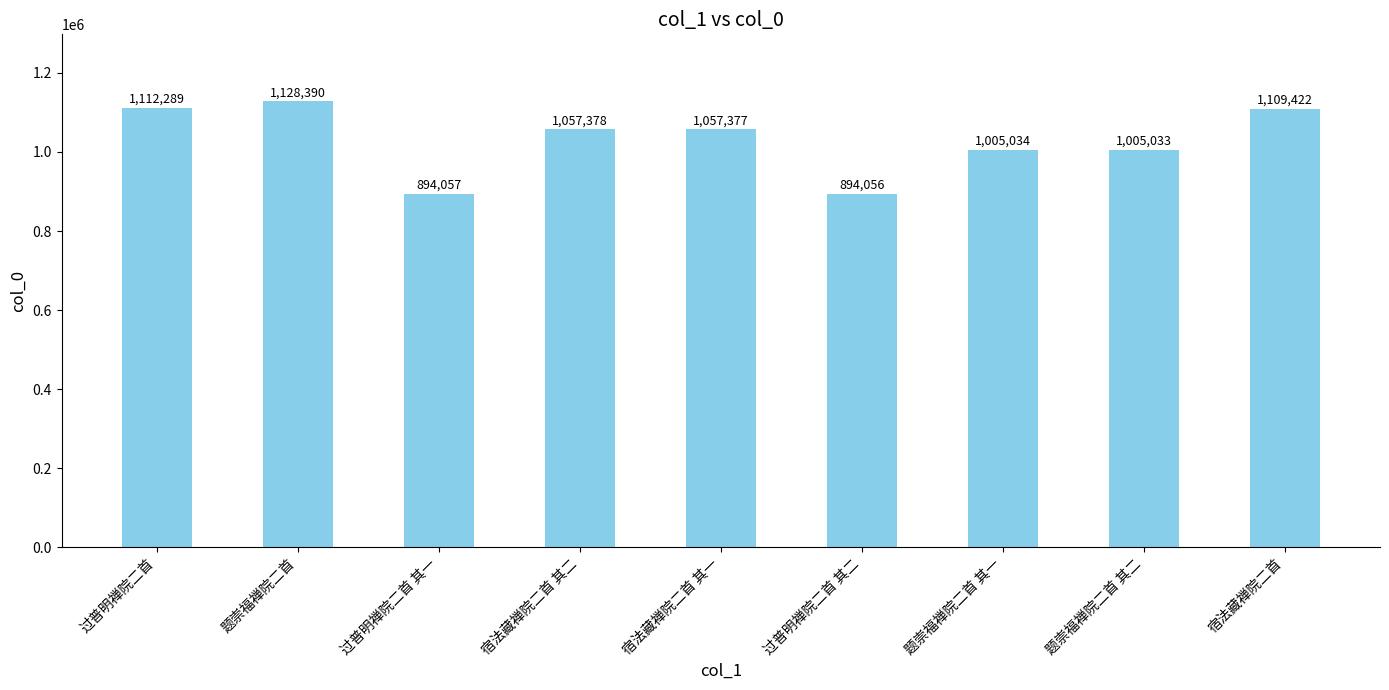

Read the value at 题崇福禅院二首 其一, to the nearest 50.

1005050